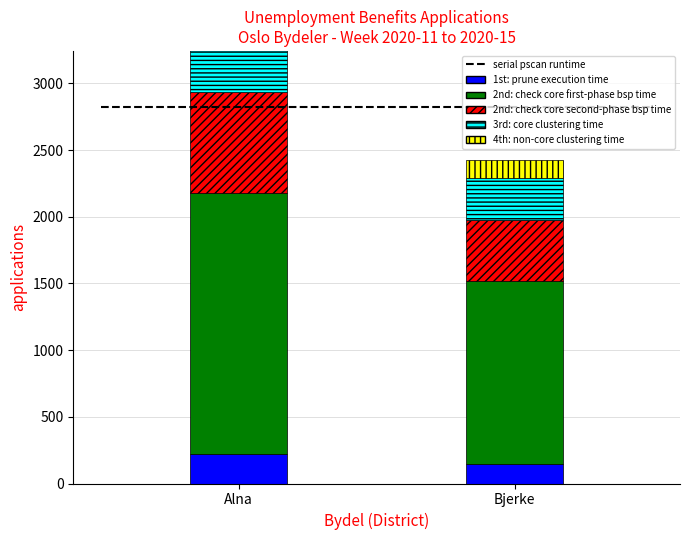

Which series changed the most between Alna and Bjerke?

2nd: check core first-phase bsp time